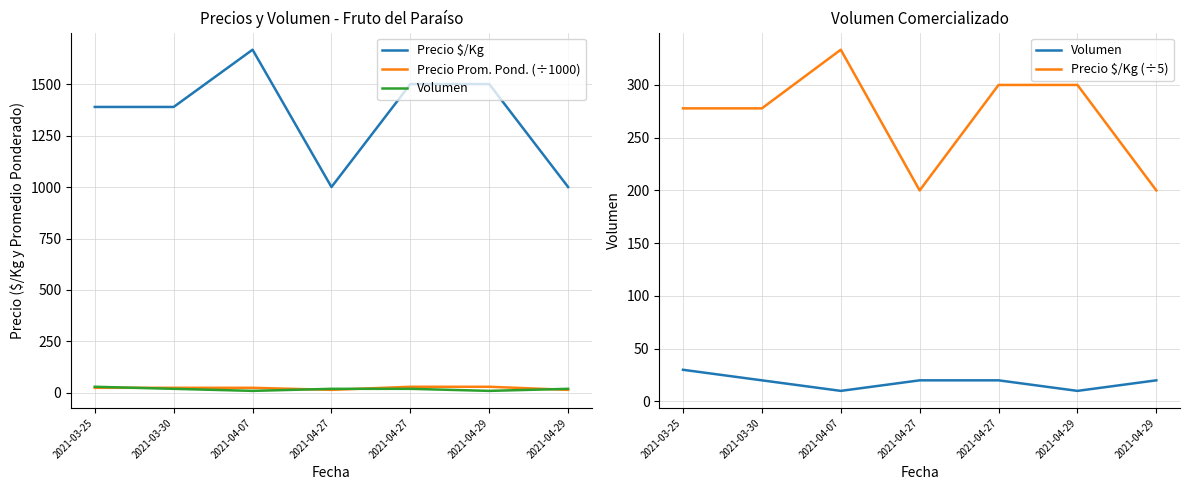

What is the difference between the Precio $/Kg (÷5) values at 2021-04-27 and 2021-04-29?

100.0